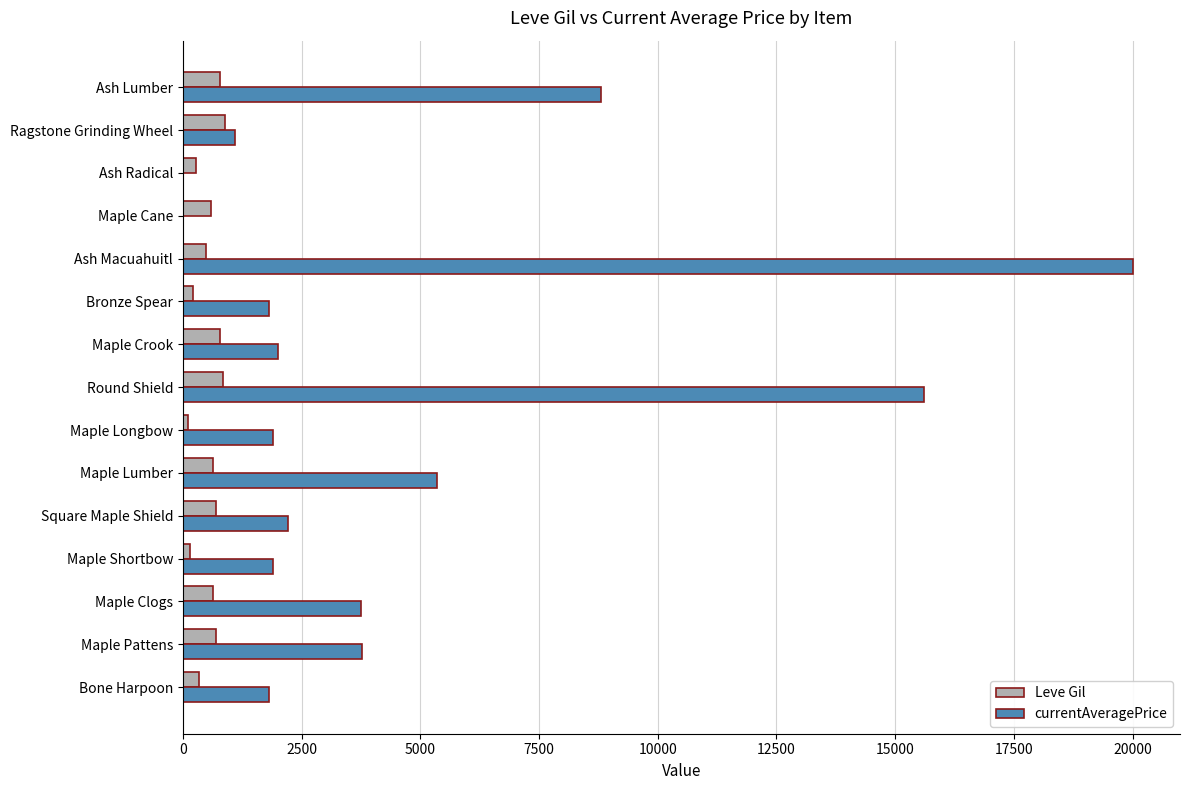

Which series has the widest spread of values?

currentAveragePrice